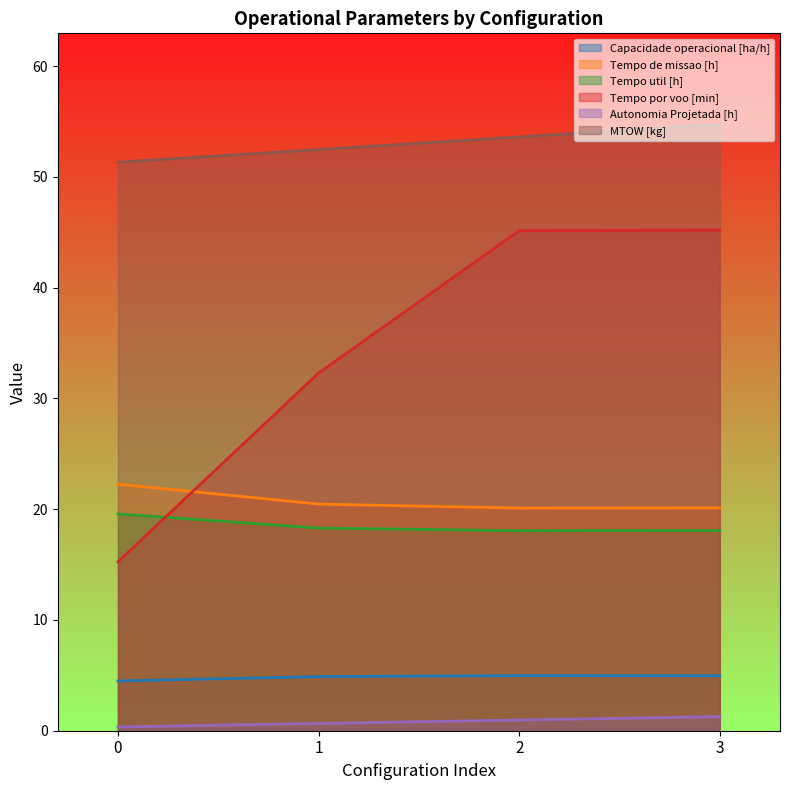

True or false: Tempo por voo [min] has more than 2 interior local peaks.

False